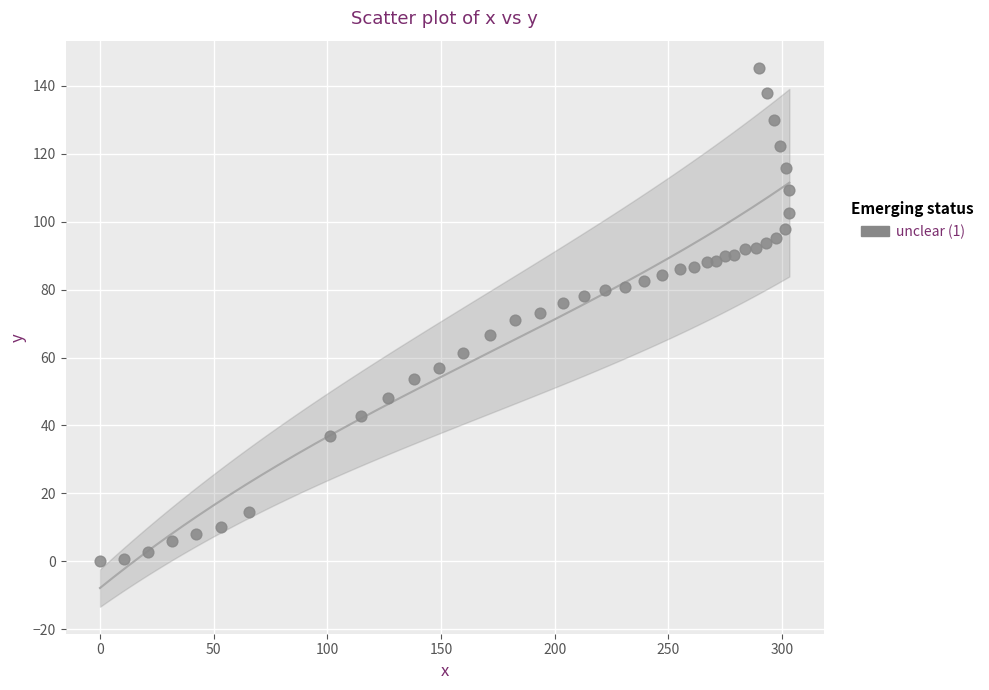

What is the range of X values (max minus min)?

303.2